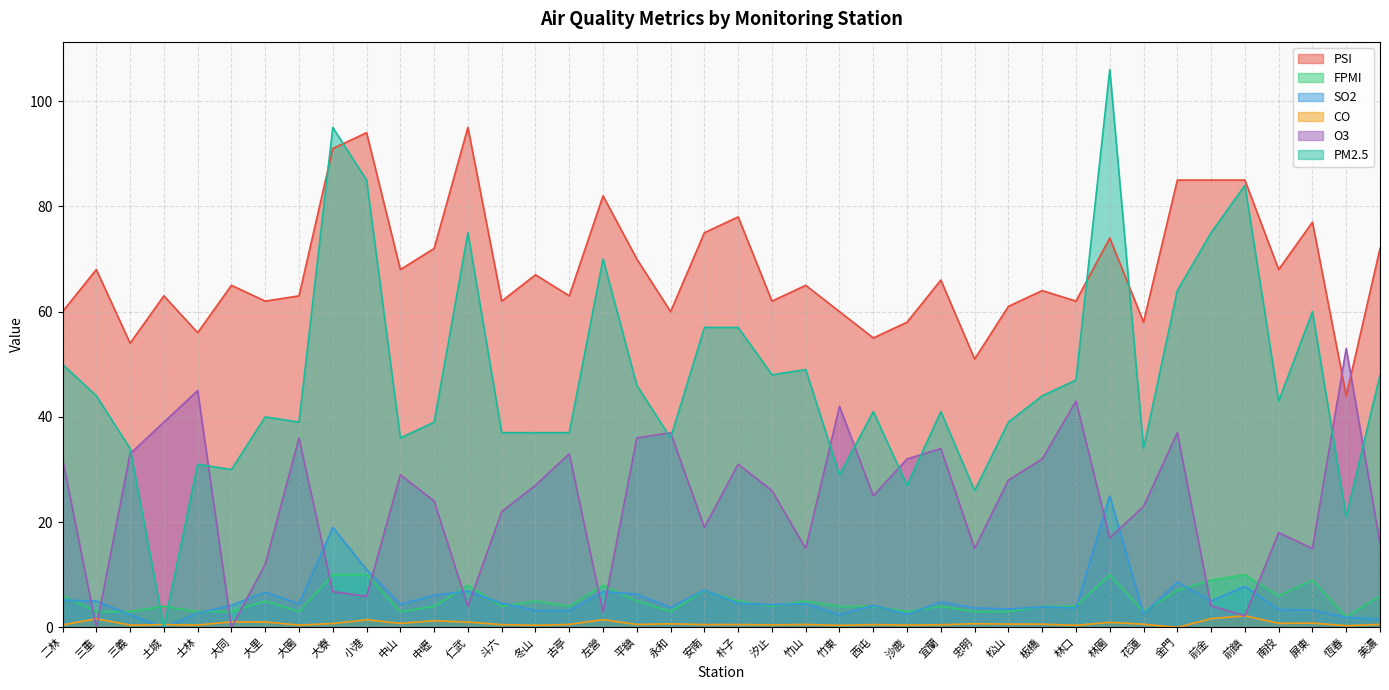

What is the difference between the maximum and minimum values in the PM2.5 series?

106.0